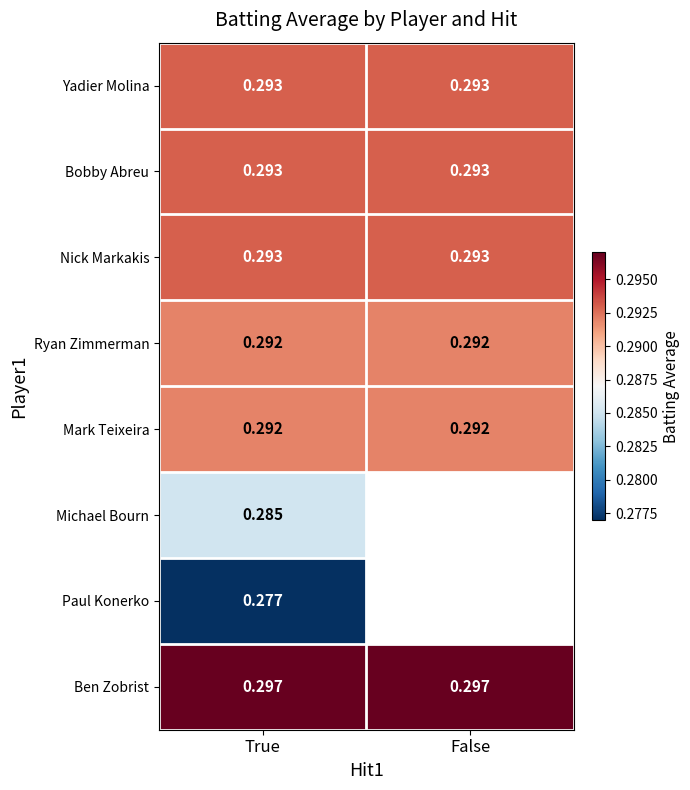

Is the value of Michael Bourn at True greater than the value of Ryan Zimmerman at False?

No